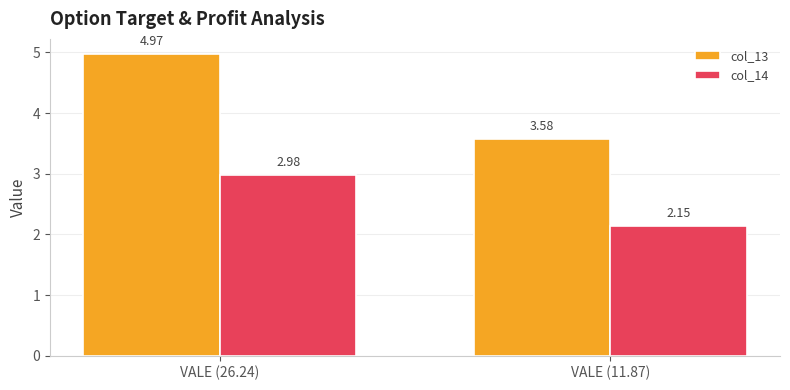

What is the difference between the col_13 values at VALE (11.87) and VALE (26.24)?

1.4